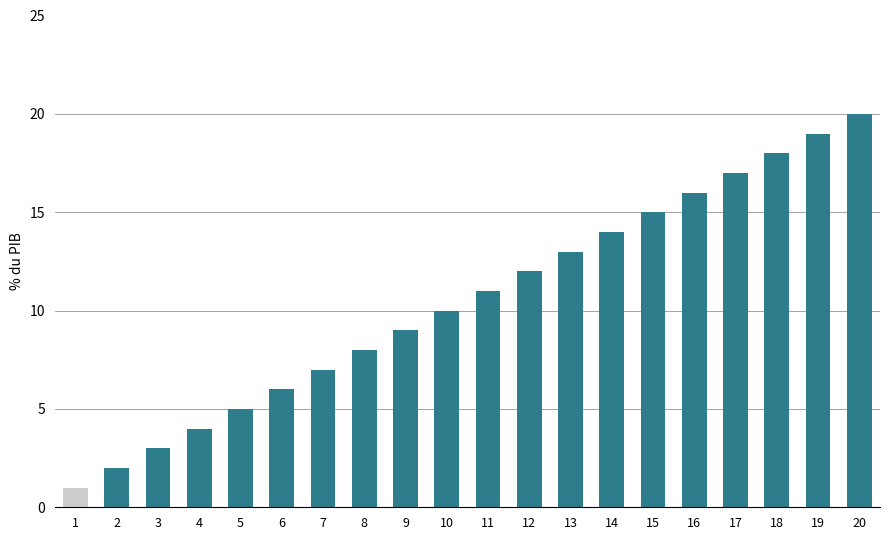

Reading left to right, transcribe all the data shown in this chart.

1=1	2=2	3=3	4=4	5=5	6=6	7=7	8=8	9=9	10=10	11=11	12=12	13=13	14=14	15=15	16=16	17=17	18=18	19=19	20=20